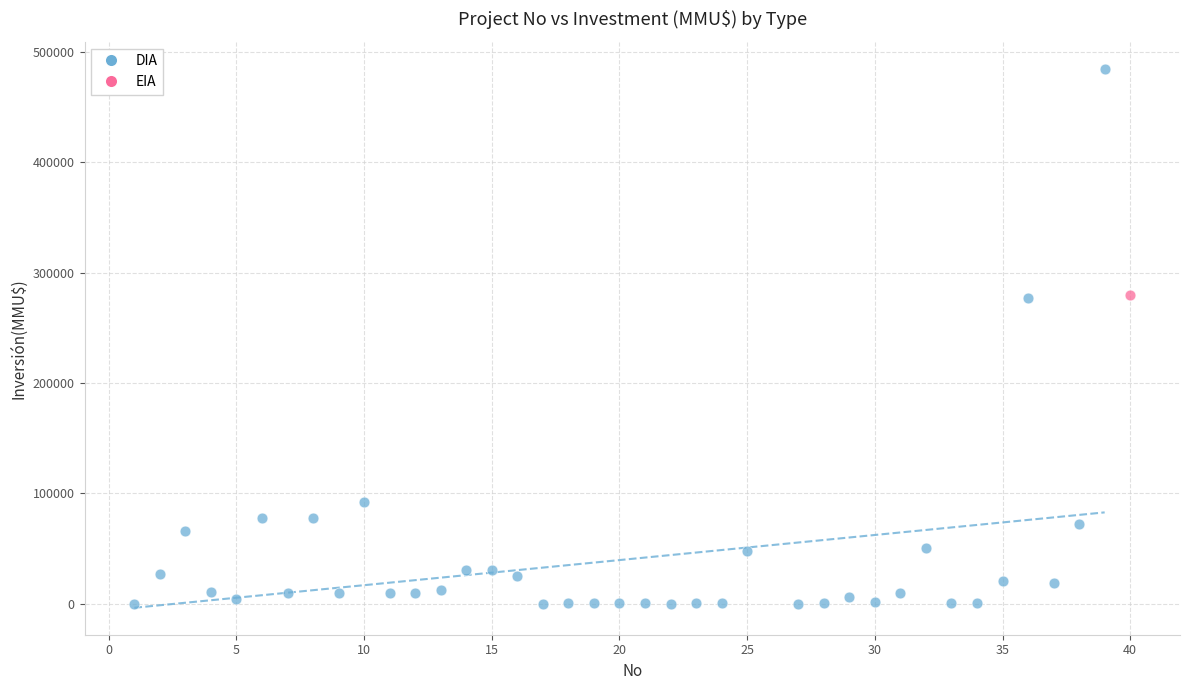

What are all the series names shown in the legend?

DIA, EIA